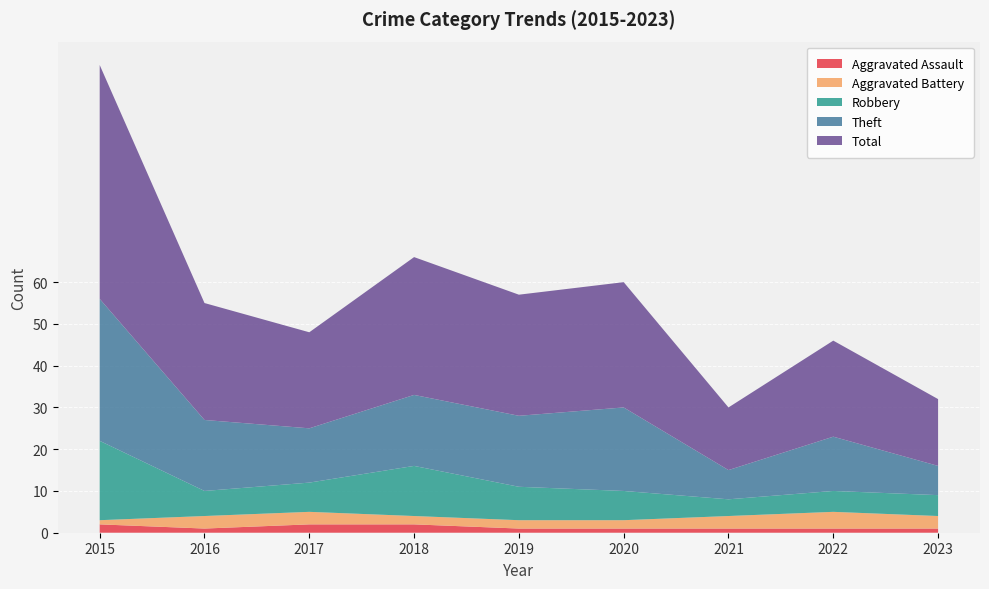

In Aggravated Assault, how many points are lower than both neighbors (excluding endpoints)?

1